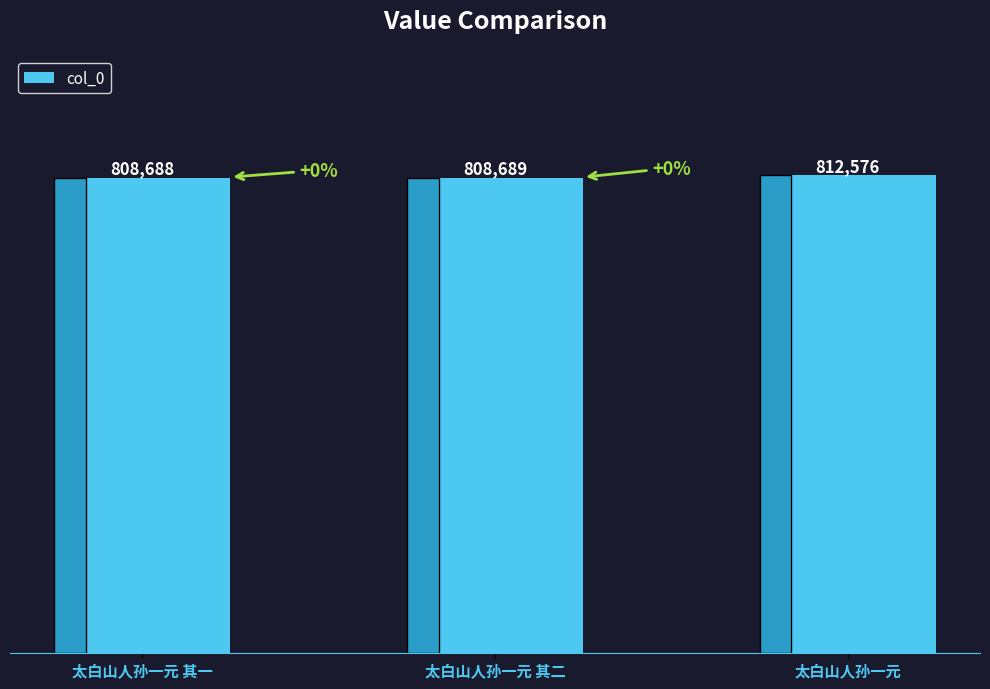

Does the chart contain any negative values?

No